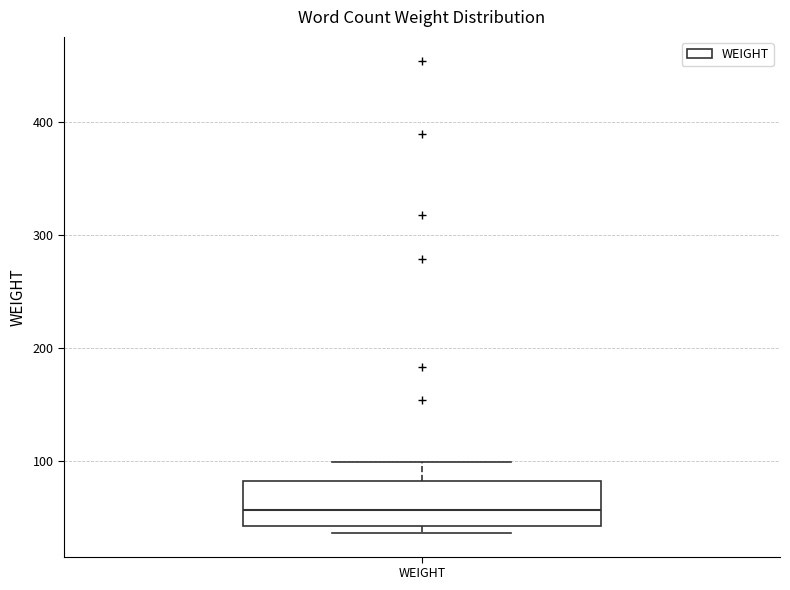

Read this box plot against the y-axis: the position of the median line, the range covered by the box, and the ends of both whiskers. The values are not printed on the chart, so give them approximately, as read against the axis.

median 60, box 40 to 80, whiskers 40 (just below the box's lower edge) to 100